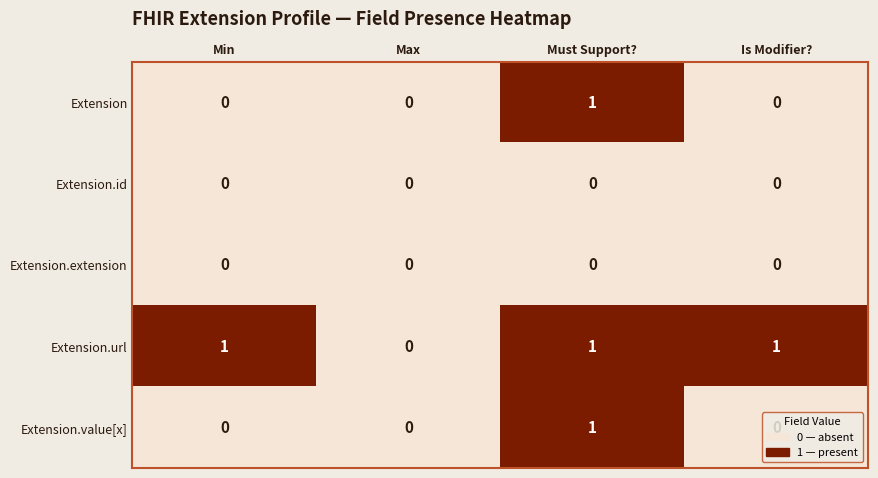

Which series has the largest total across all categories?

Extension.url